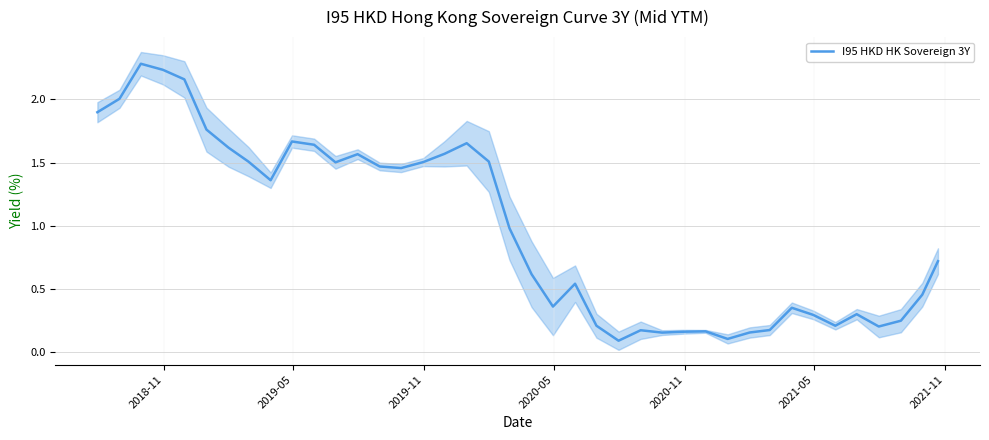

Count the number of data series in this chart.

1